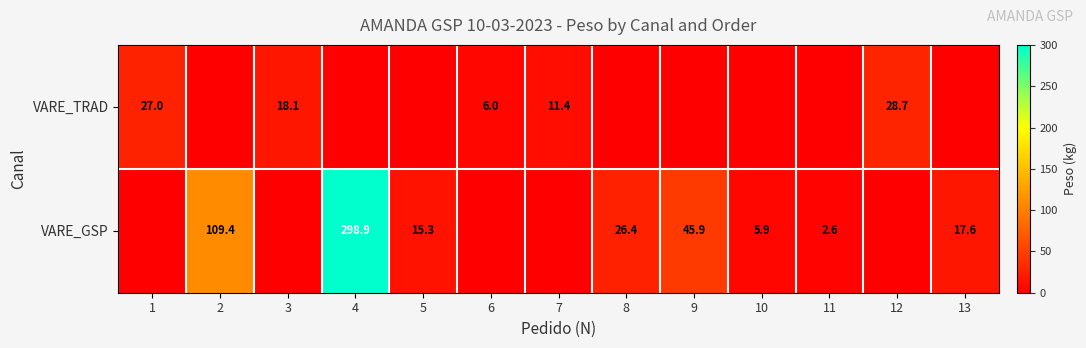

At how many categories does at least one series exceed 113?

1